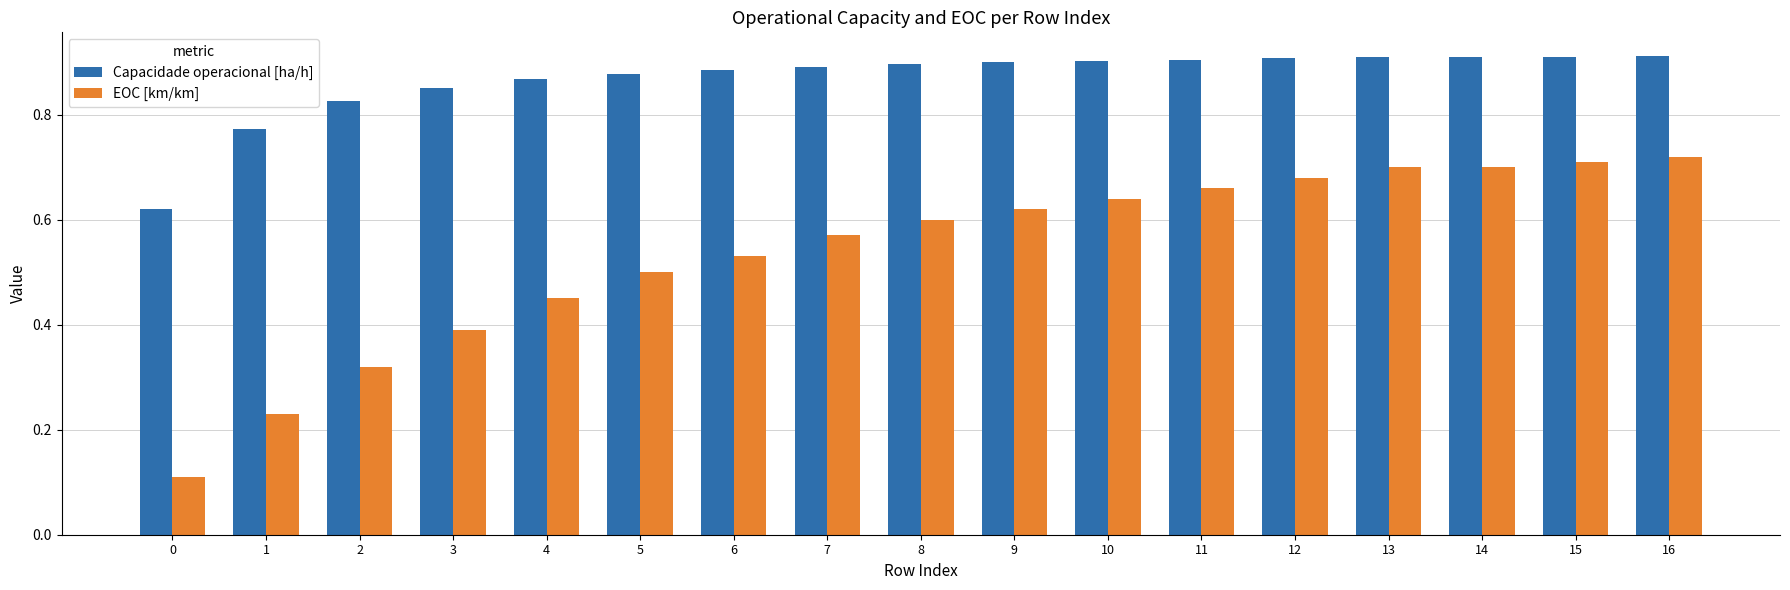

How many EOC [km/km] values are between 0 and 1?

17